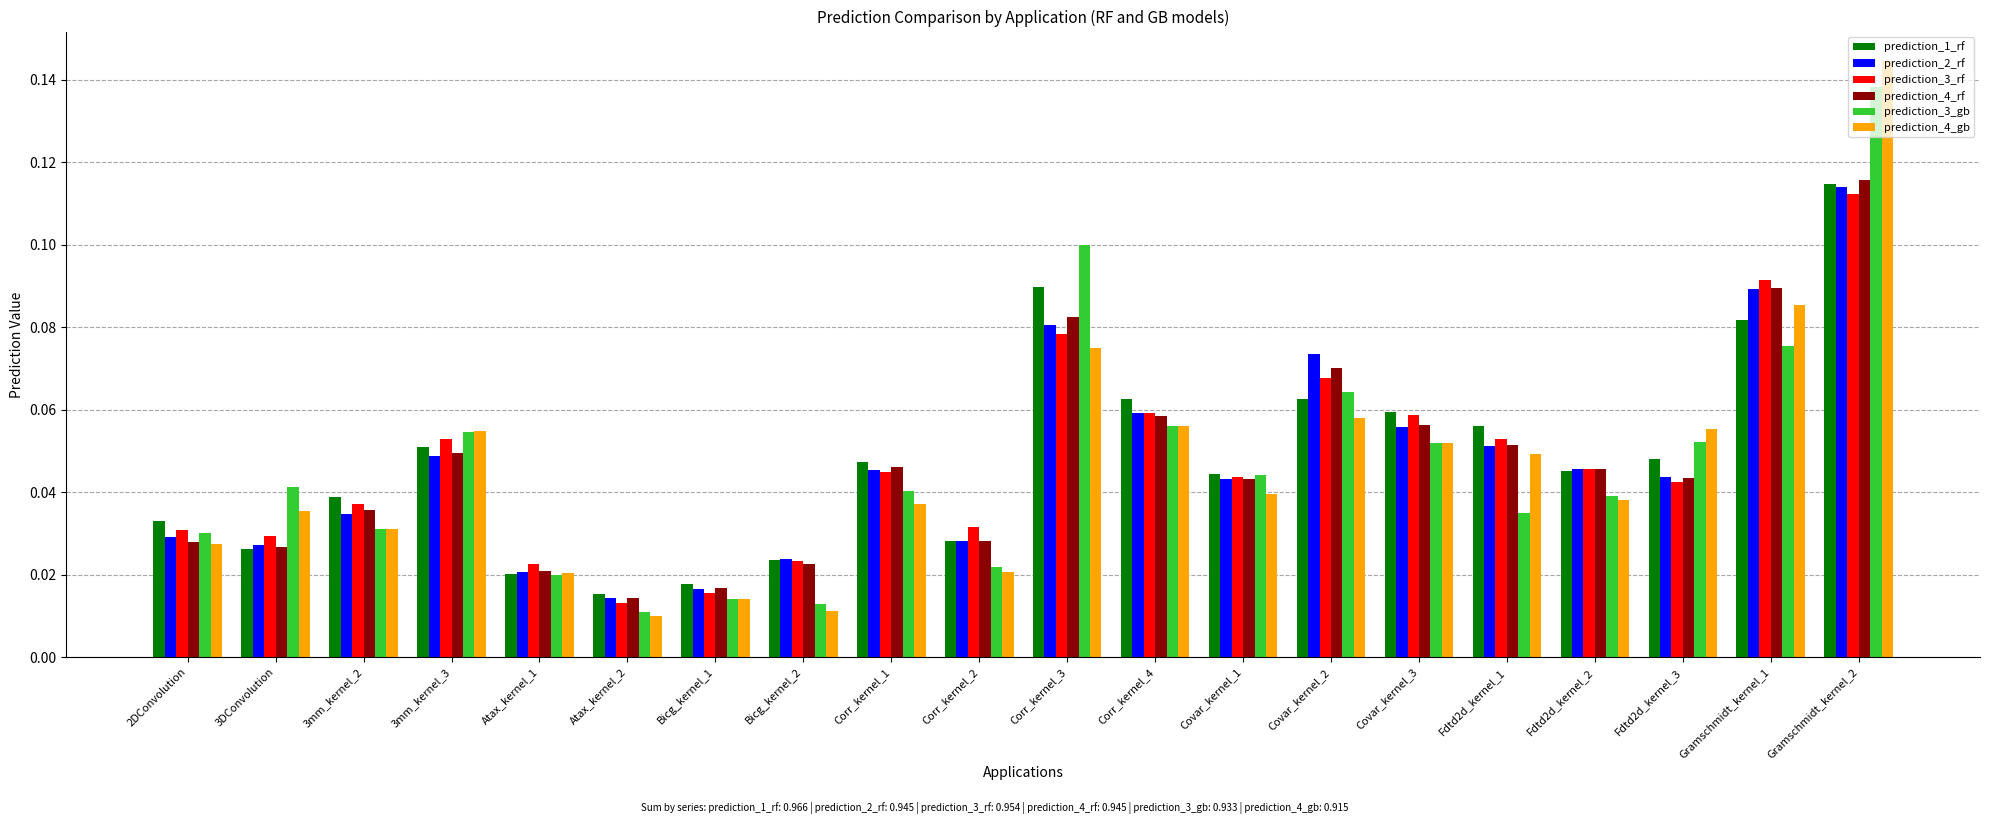

What is the sum of all prediction_4_rf values?

0.9